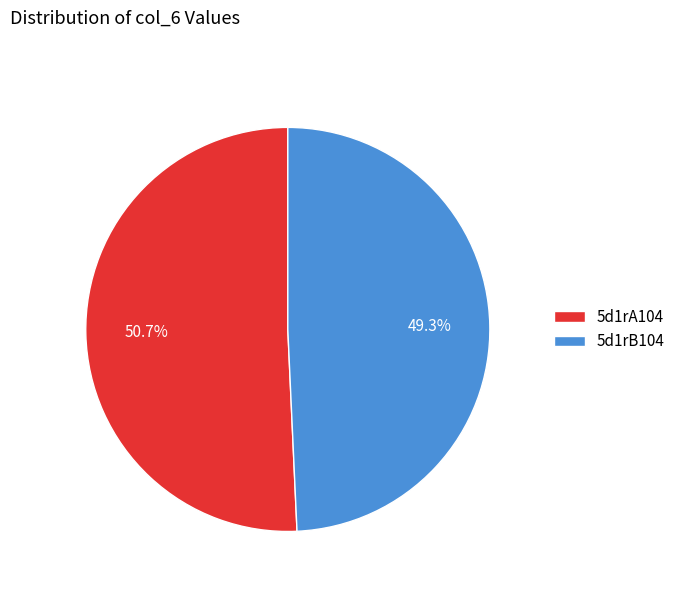

Rank the categories by value from lowest to highest.

5d1rB104, 5d1rA104